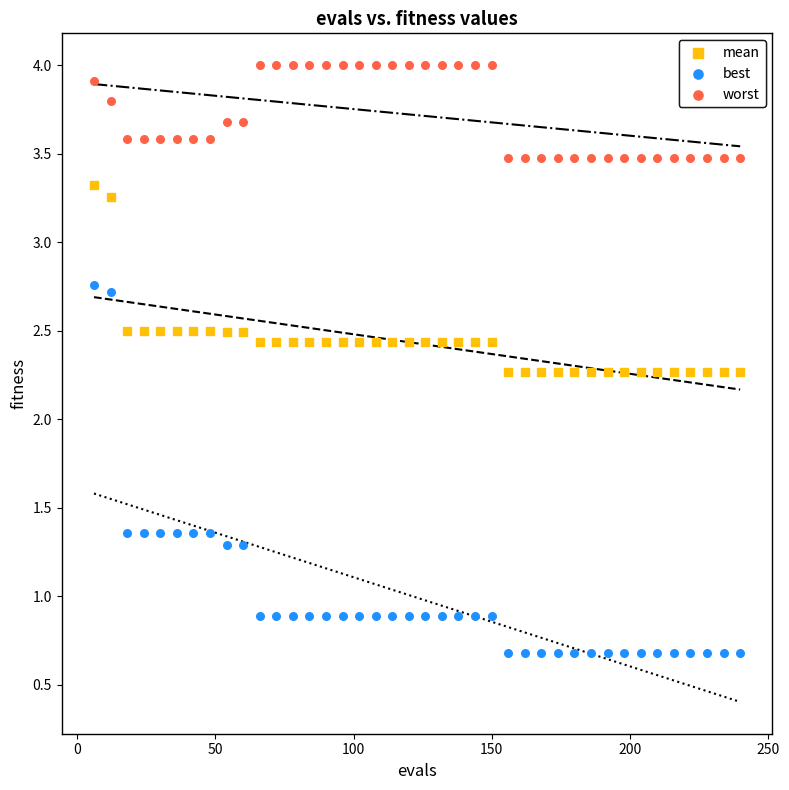

Which series contains the lowest Y value?

best